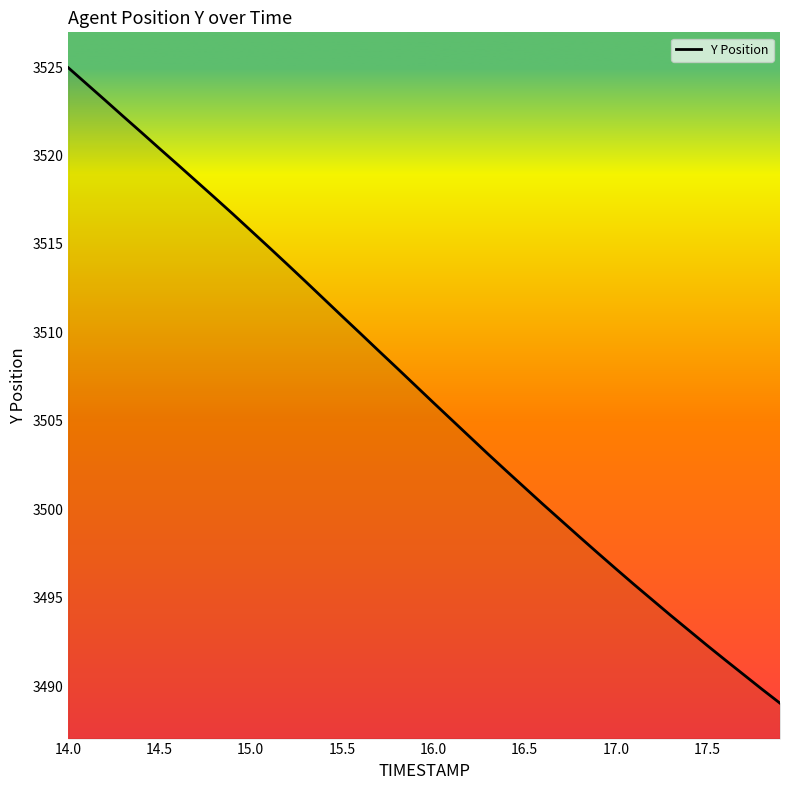

What is the difference between the maximum and minimum values?

35.9